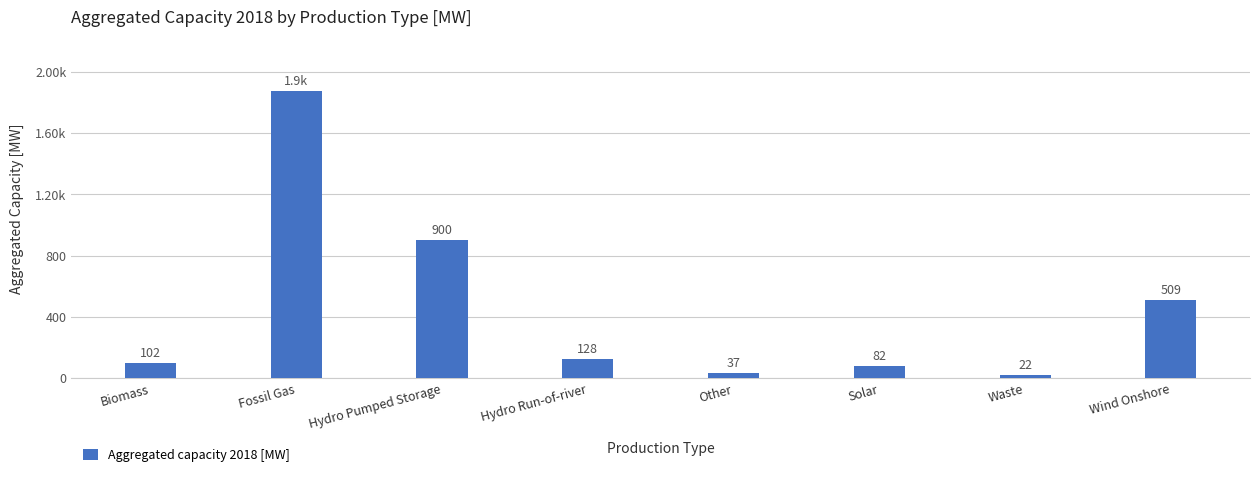

Is it true that the value at Solar is 19?

False